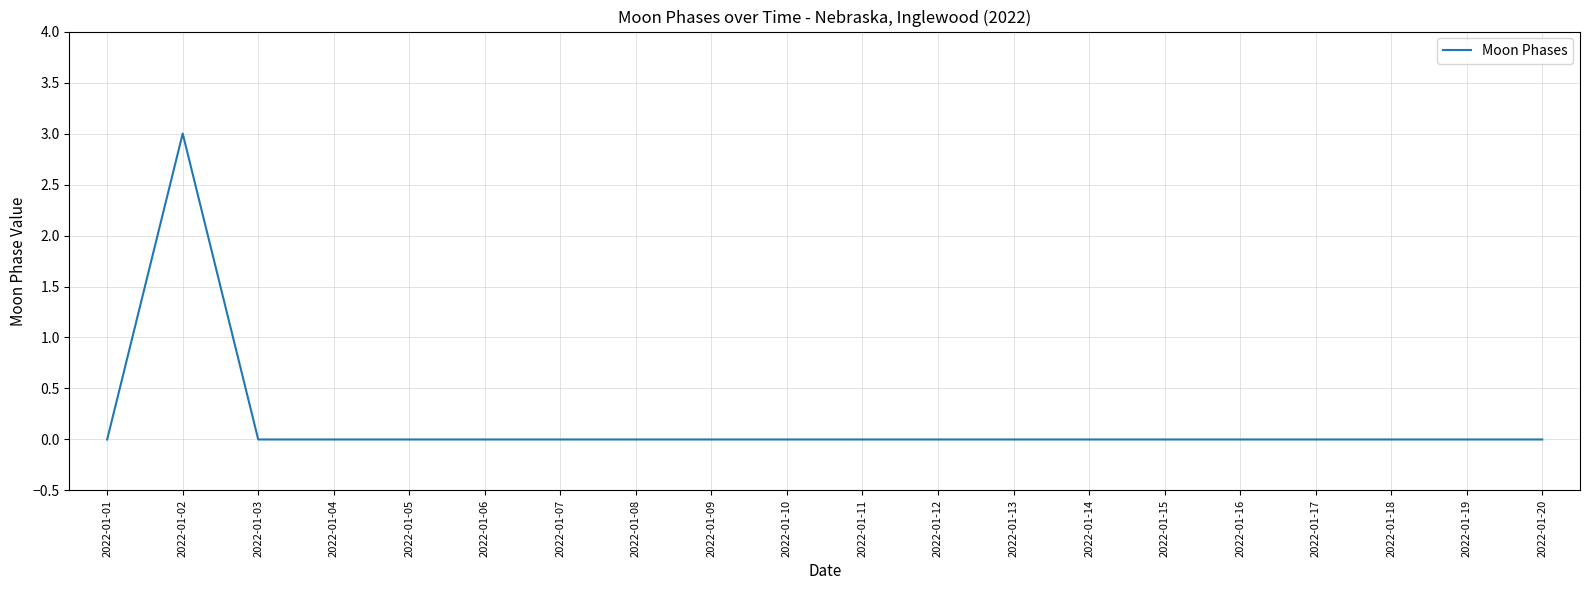

Reading left to right, transcribe all the data shown in this chart.

0	3	0	0	0	0	0	0	0	0	0	0	0	0	0	0	0	0	0	0